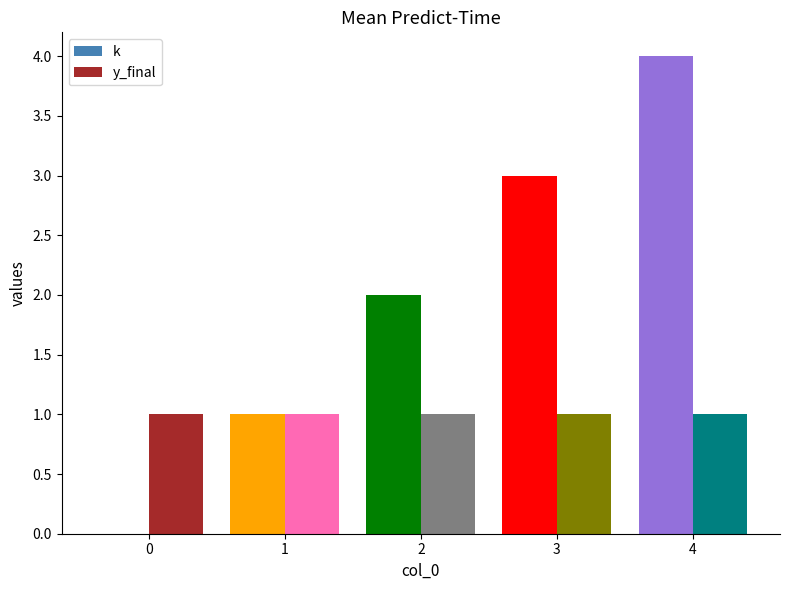

Is it true that k equals 1 at 2?

False